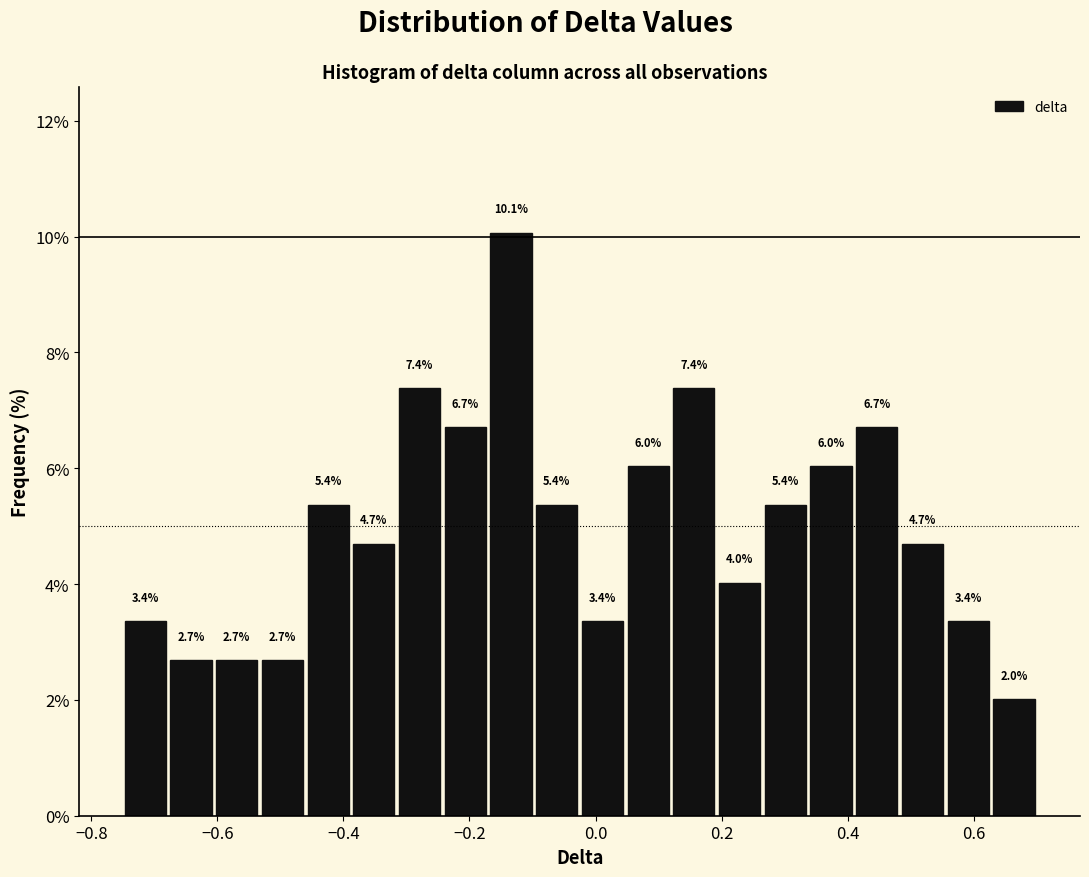

Around what value on the x-axis is the tallest bar? Give the approximate position of its centre, as read against the axis.

-0.14